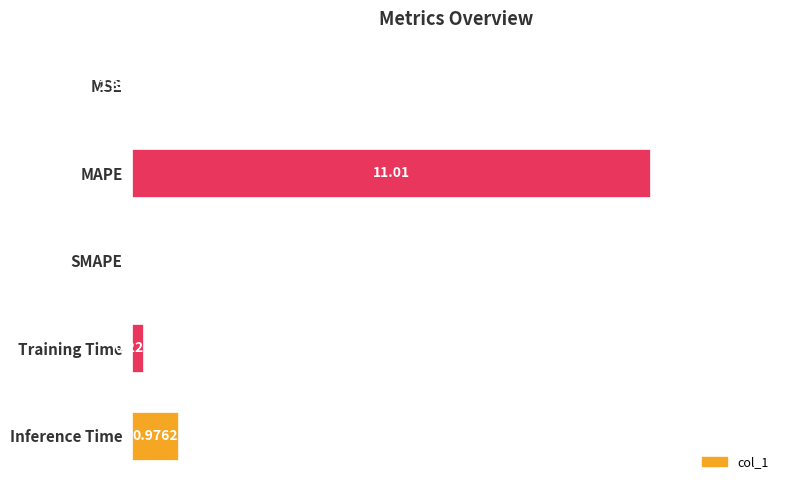

At which label is the value closest to 5?

Inference Time